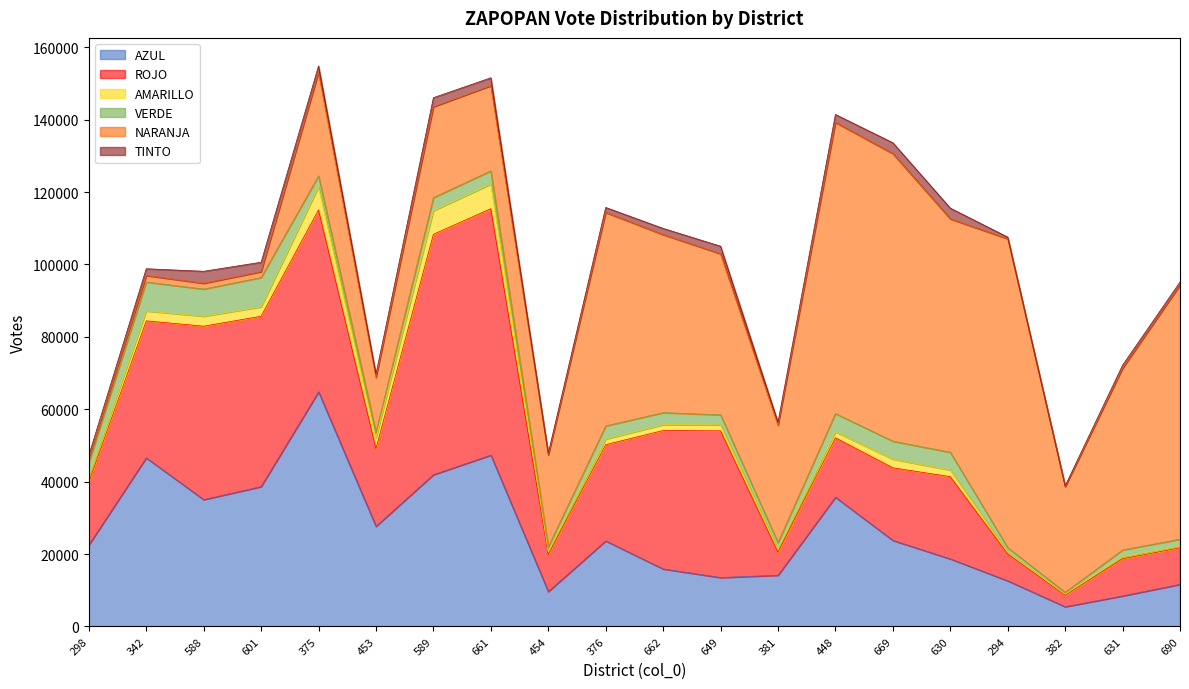

What is the difference between the maximum and minimum values in the AMARILLO series?

6553